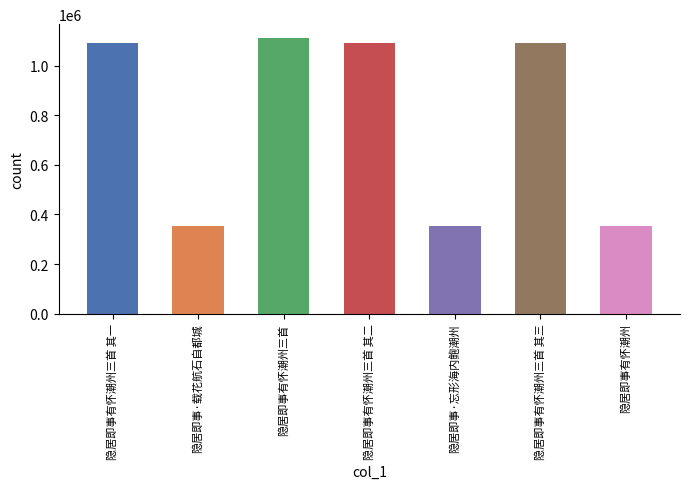

True or false: the data shows 614718 at 隐居即事有怀潮州三首 其三.

False